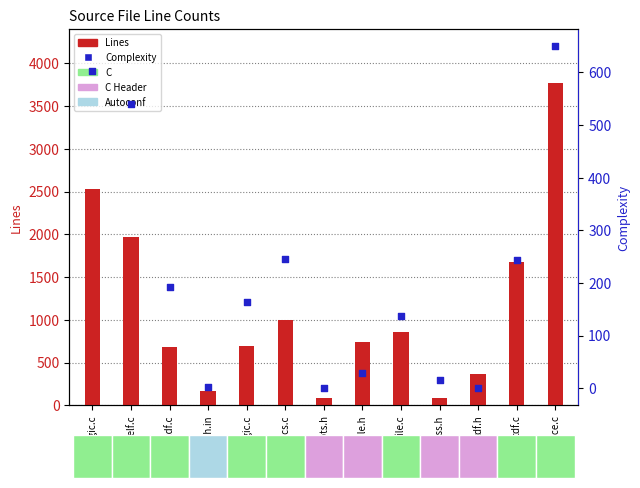

At how many categories does at least one series exceed 1977?

2